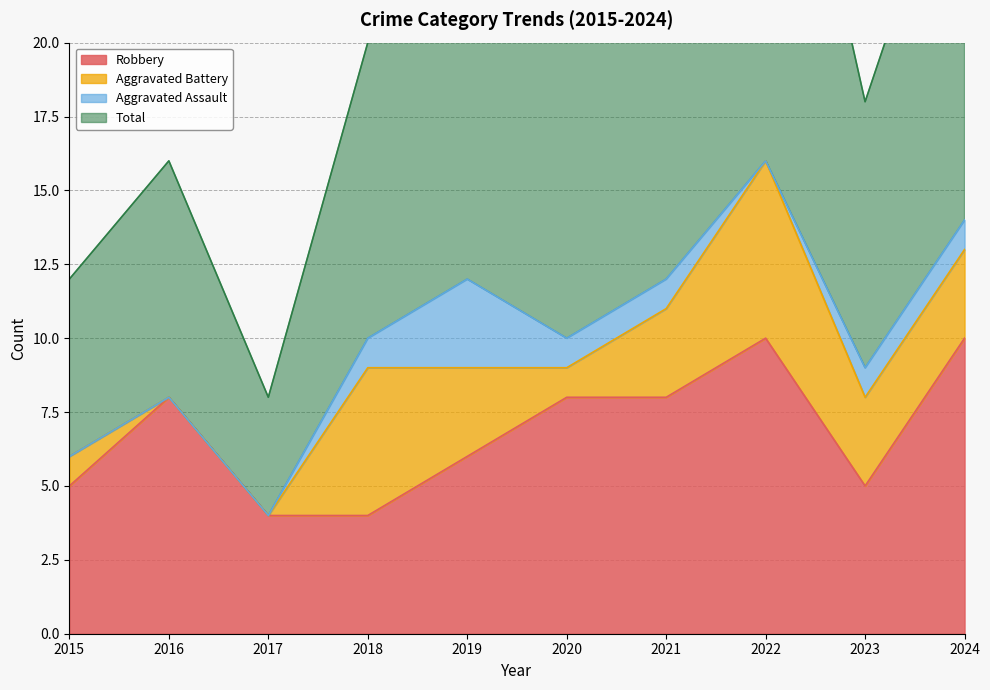

True or false: Robbery and Total intersect in this chart.

False